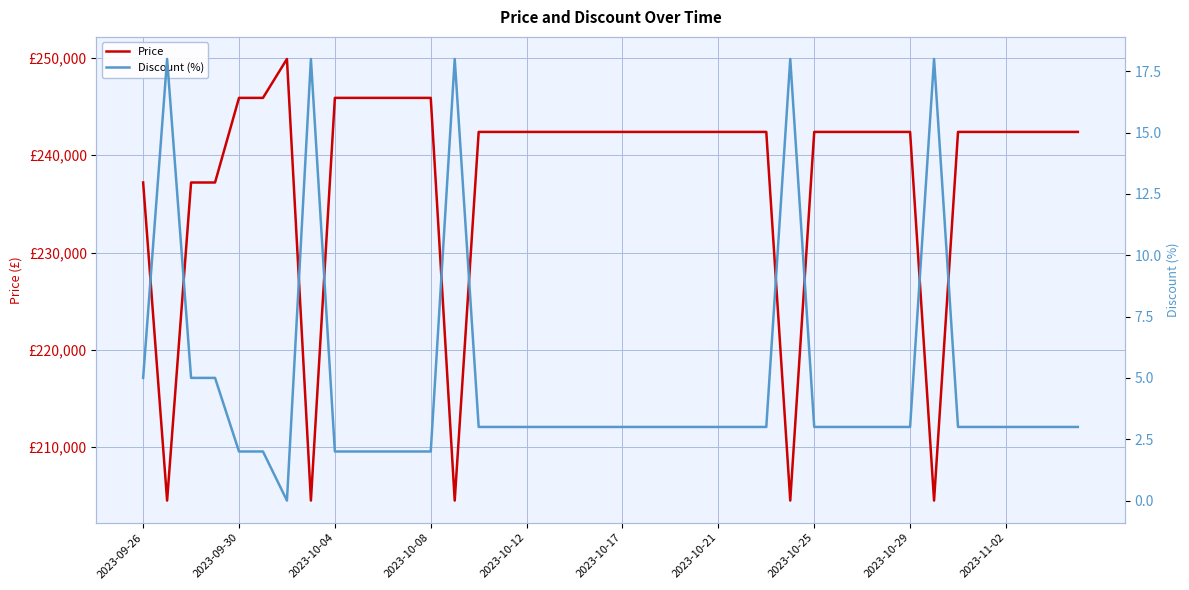

Reading right to left, what are all the values shown in this chart?

Price: 242400	242400	242400	242400	242400	242400	204500	242400	242400	242400	242400	242400	204500	242400	242400	242400	242400	242400	242400	242400	242400	242400	242400	242400	242400	242400	204500	245900	245900	245900	245900	245900	204500	249900	245900	245900	237200	237200	204500	237200
Discount (%): 3	3	3	3	3	3	18	3	3	3	3	3	18	3	3	3	3	3	3	3	3	3	3	3	3	3	18	2	2	2	2	2	18	0	2	2	5	5	18	5